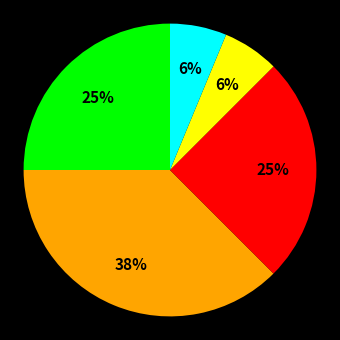

To the nearest percent, what is the average slice percentage?

20%